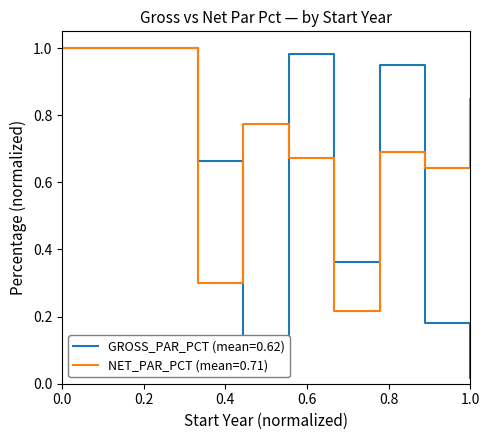

Rank the series by their average value, from highest to lowest.

NET_PAR_PCT (mean=0.71), GROSS_PAR_PCT (mean=0.62)